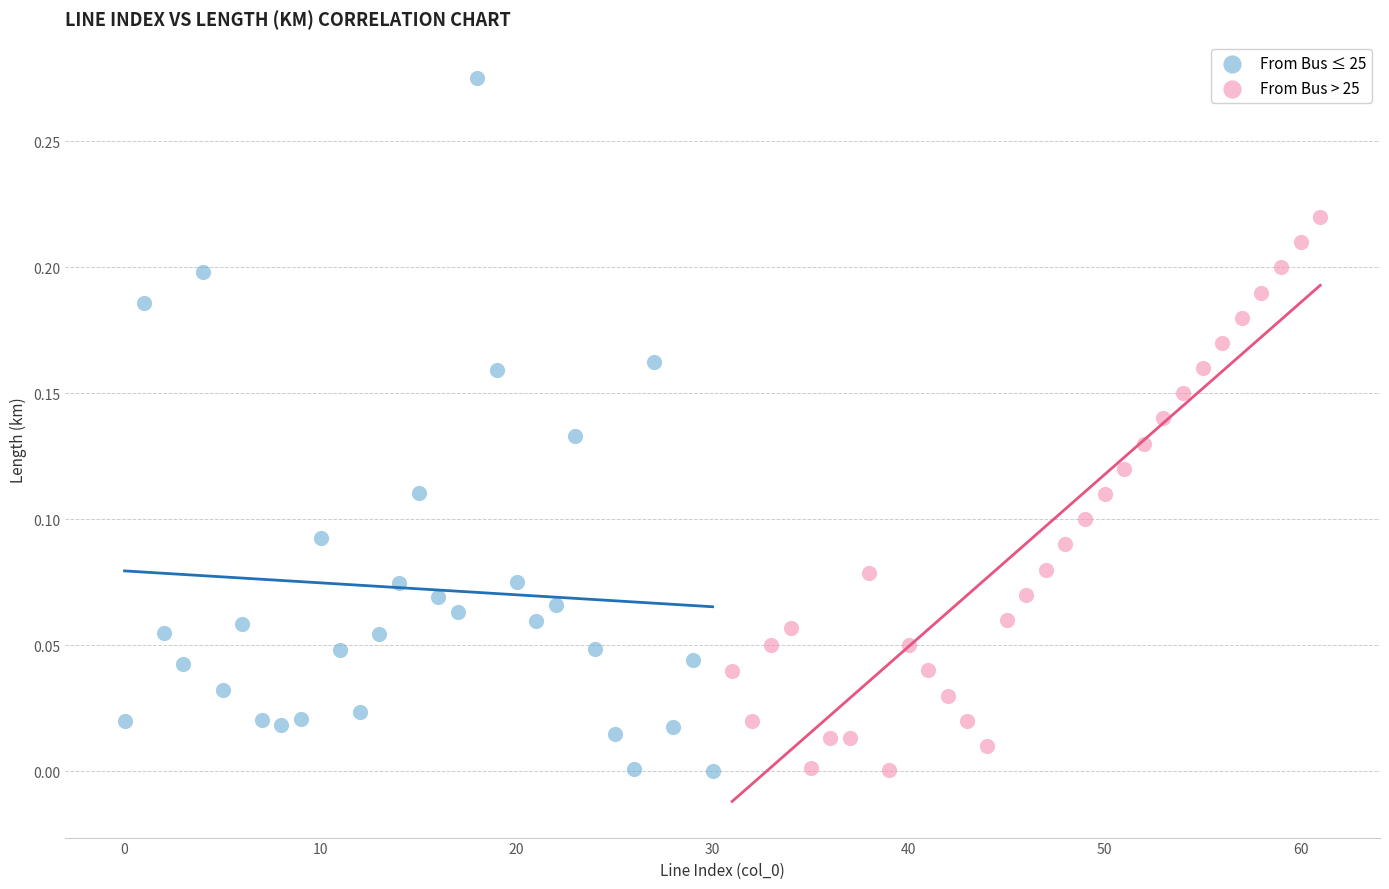

Which series has the widest spread of Y values?

From Bus ≤ 25